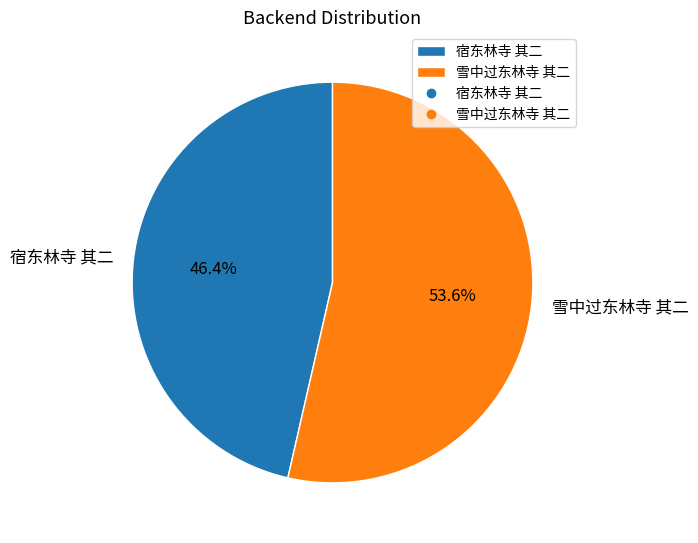

To the nearest percent, what is the difference between the largest and smallest slice percentages?

7%